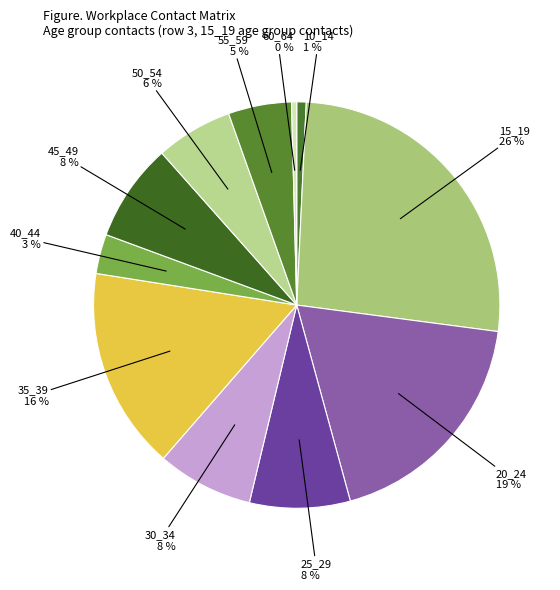

How many segments does this pie chart have?

11